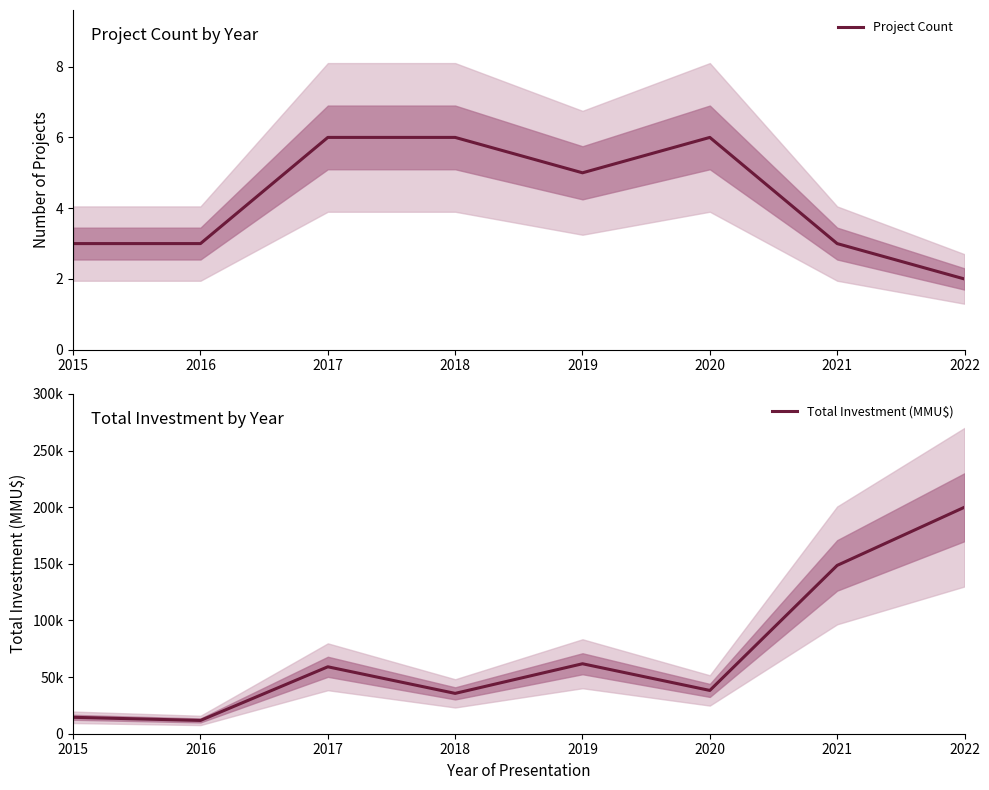

True or false: Project Count and Total Investment (MMU$) cross at least once.

False